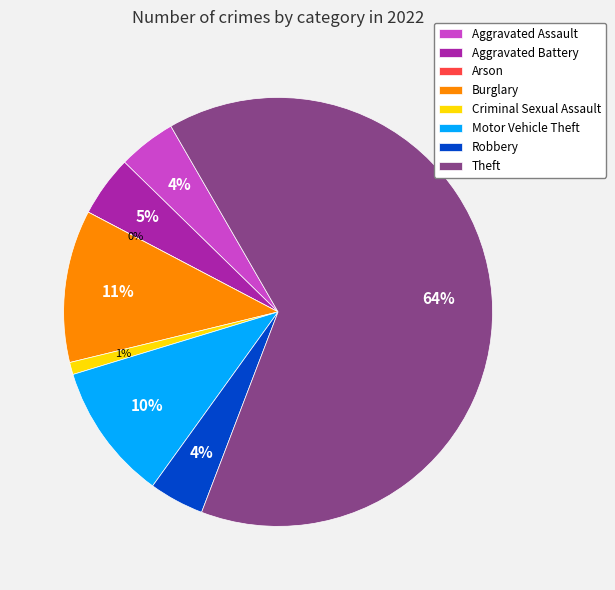

To the nearest percent, what is the combined percentage of Aggravated Assault and Arson?

4%